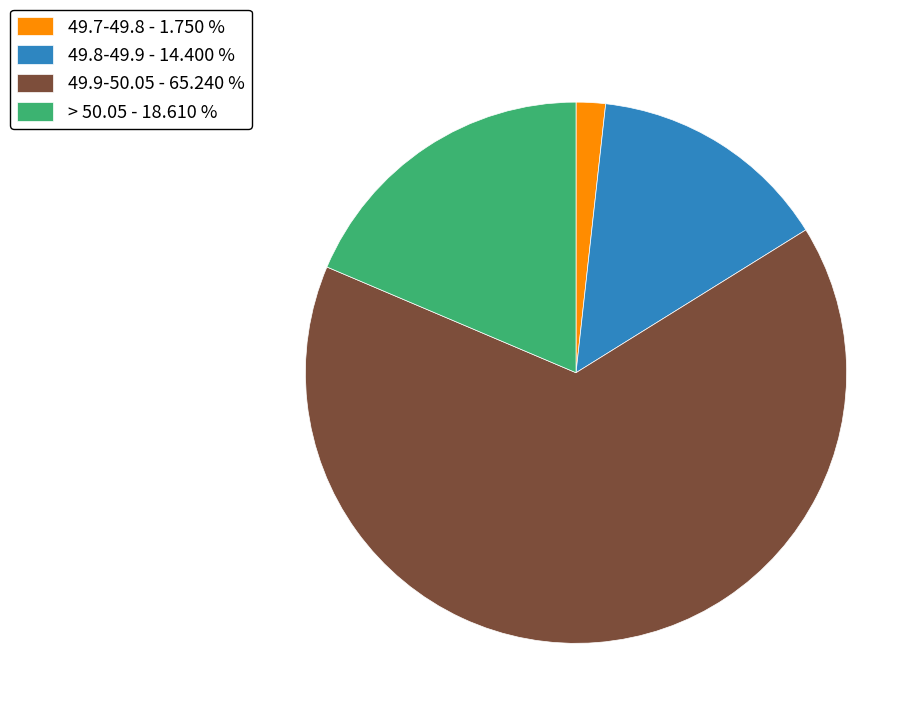

Is the sum of 49.9-50.05 - 65.240 % and 49.8-49.9 - 14.400 % greater than half?

Yes